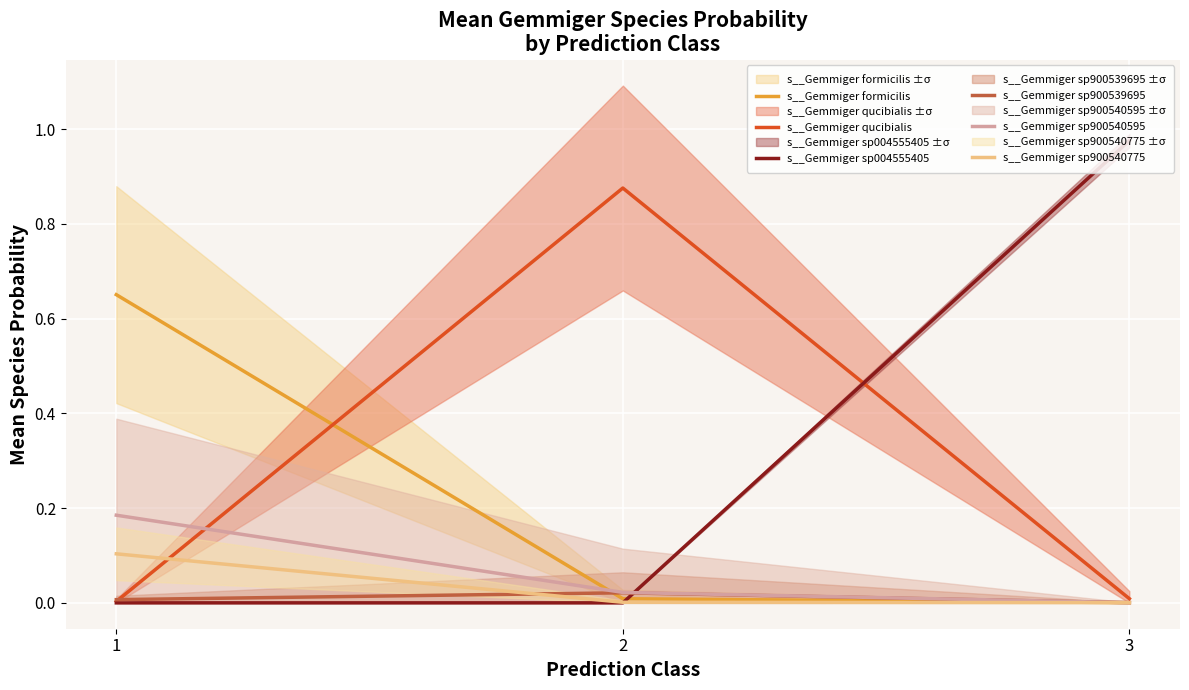

What are all the series names shown in the legend?

s__Gemmiger formicilis, s__Gemmiger qucibialis, s__Gemmiger sp004555405, s__Gemmiger sp900539695, s__Gemmiger sp900540595, s__Gemmiger sp900540775